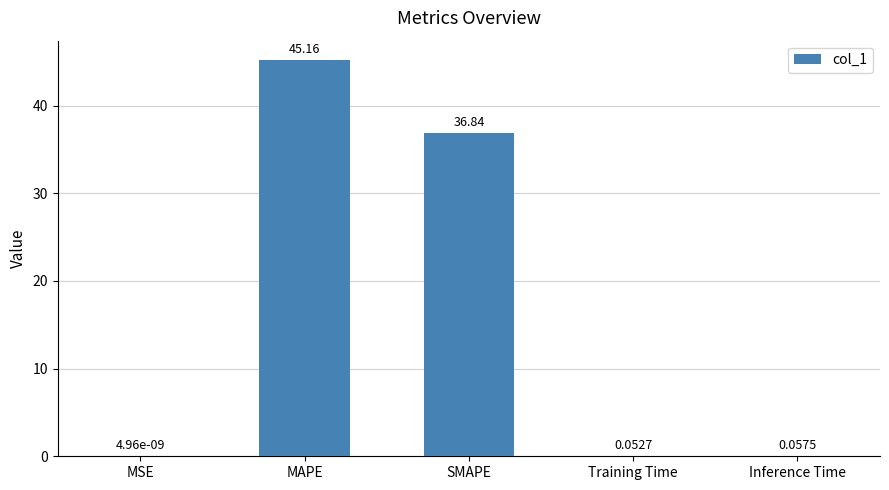

What is the sum of the values at MAPE and MSE?

45.2